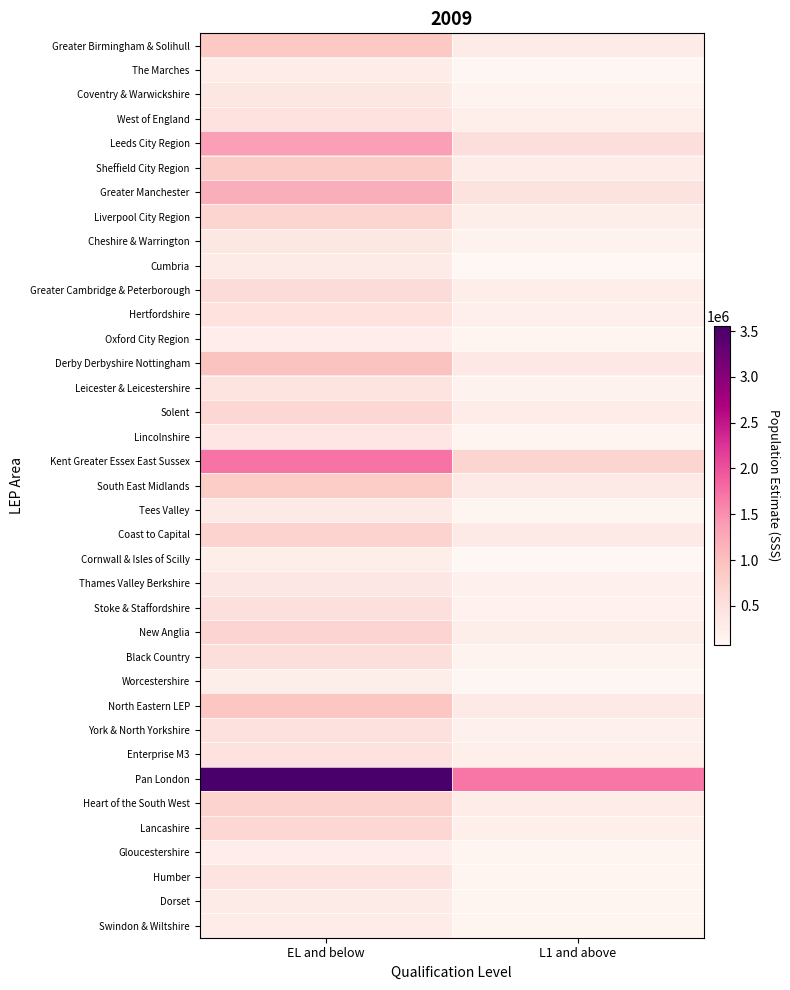

Reading right to left, what are all the values shown in this chart?

Greater Birmingham & Solihull: L1 and above=303449.7	EL and below=876422.3
The Marches: L1 and above=101490.6	EL and below=284111.9
Coventry & Warwickshire: L1 and above=154795.6	EL and below=380563.3
West of England: L1 and above=232764.4	EL and below=466128.2
Leeds City Region: L1 and above=521518.0	EL and below=1373980.6
Sheffield City Region: L1 and above=271996.5	EL and below=813243.6
Greater Manchester: L1 and above=449823.5	EL and below=1213805.3
Liverpool City Region: L1 and above=242969.1	EL and below=684242.1
Cheshire & Warrington: L1 and above=167242.0	EL and below=387815.3
Cumbria: L1 and above=76395.1	EL and below=304602.2
Greater Cambridge & Peterborough: L1 and above=243454.6	EL and below=573821.1
Hertfordshire: L1 and above=225207.3	EL and below=470493.7
Oxford City Region: L1 and above=134460.5	EL and below=262237.7
Derby Derbyshire Nottingham: L1 and above=357693.2	EL and below=969748.7
Leicester & Leicestershire: L1 and above=161029.2	EL and below=439849.7
Solent: L1 and above=286262.7	EL and below=656828.4
Lincolnshire: L1 and above=129662.3	EL and below=392737.8
Kent Greater Essex East Sussex: L1 and above=677904.8	EL and below=1720507.9
South East Midlands: L1 and above=342394.6	EL and below=824624.4
Tees Valley: L1 and above=103663.8	EL and below=314159.6
Coast to Capital: L1 and above=329675.2	EL and below=725108.4
Cornwall & Isles of Scilly: L1 and above=80727.9	EL and below=241203.6
Thames Valley Berkshire: L1 and above=185793.6	EL and below=365686.2
Stoke & Staffordshire: L1 and above=171934.7	EL and below=499260.4
New Anglia: L1 and above=248614.7	EL and below=698562.6
Black Country: L1 and above=148266.5	EL and below=527602.8
Worcestershire: L1 and above=97295.7	EL and below=247669.1
North Eastern LEP: L1 and above=314773.9	EL and below=912901.5
York & North Yorkshire: L1 and above=202336.5	EL and below=494557.2
Enterprise M3: L1 and above=234028.0	EL and below=459733.9
Pan London: L1 and above=1701484.9	EL and below=3551270.7
Heart of the South West: L1 and above=268873.9	EL and below=725994.6
Lancashire: L1 and above=237594.5	EL and below=657450.5
Gloucestershire: L1 and above=108191.2	EL and below=255381.9
Humber: L1 and above=143495.5	EL and below=435990.6
Dorset: L1 and above=118494.5	EL and below=296382.5
Swindon & Wiltshire: L1 and above=119248.0	EL and below=285162.5